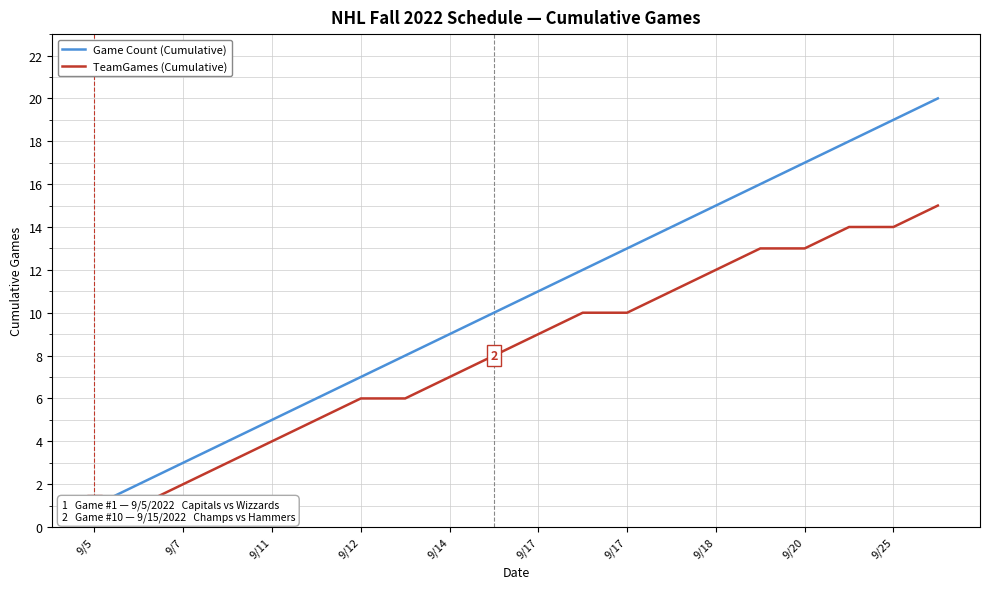

At how many categories does at least one series exceed 6?

14